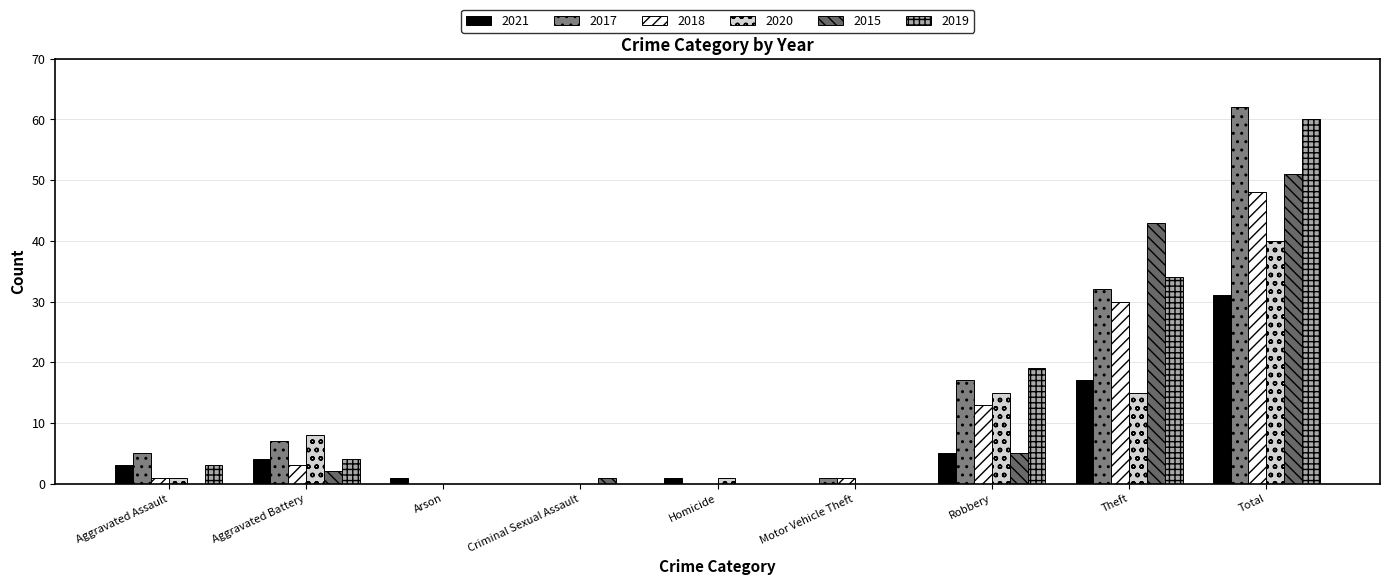

At which label does 2021 first exceed 3?

Aggravated Battery